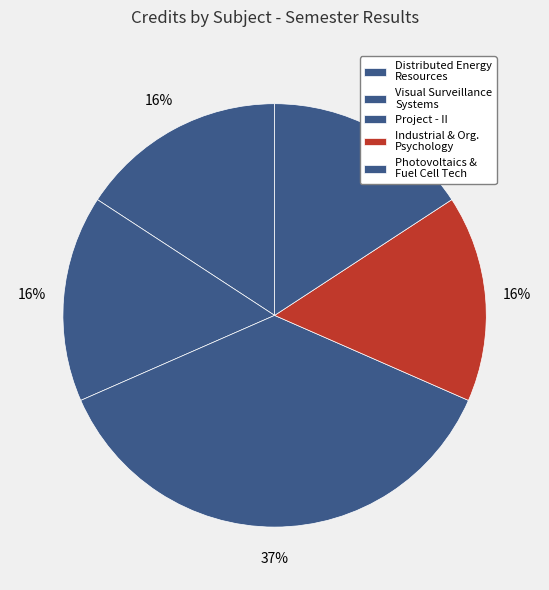

How many segments does this pie chart have?

5